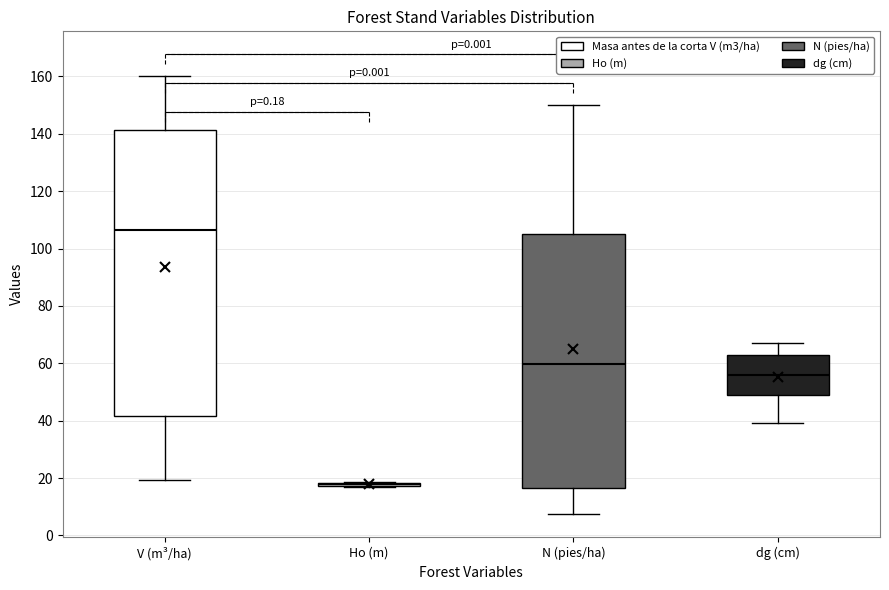

Which box is the tallest, from its lower edge to its upper edge?

V (m³/ha)